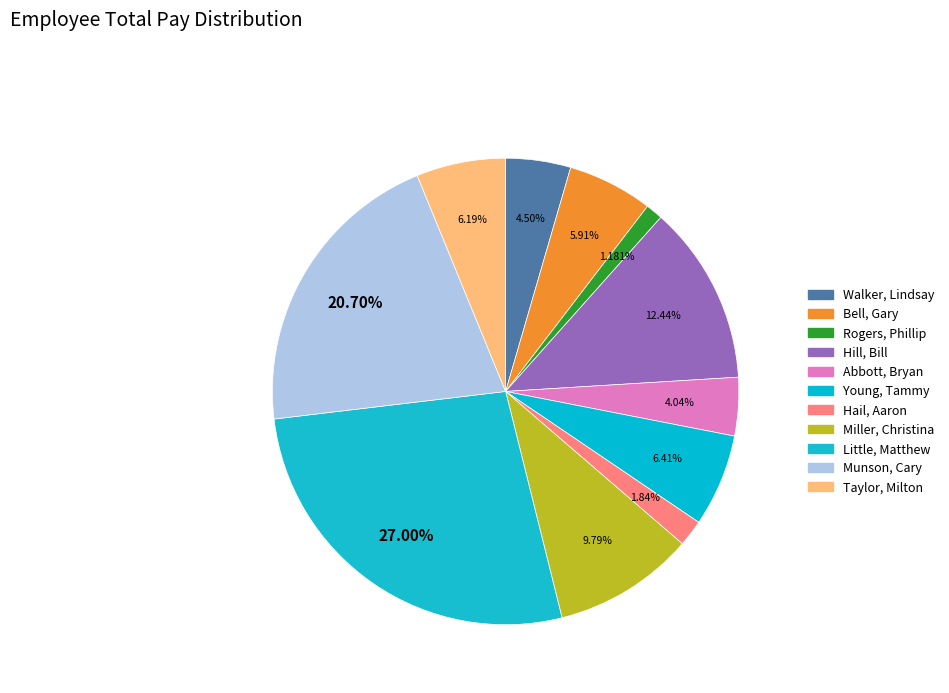

True or false: Walker, Lindsay accounts for 17% of the total.

False